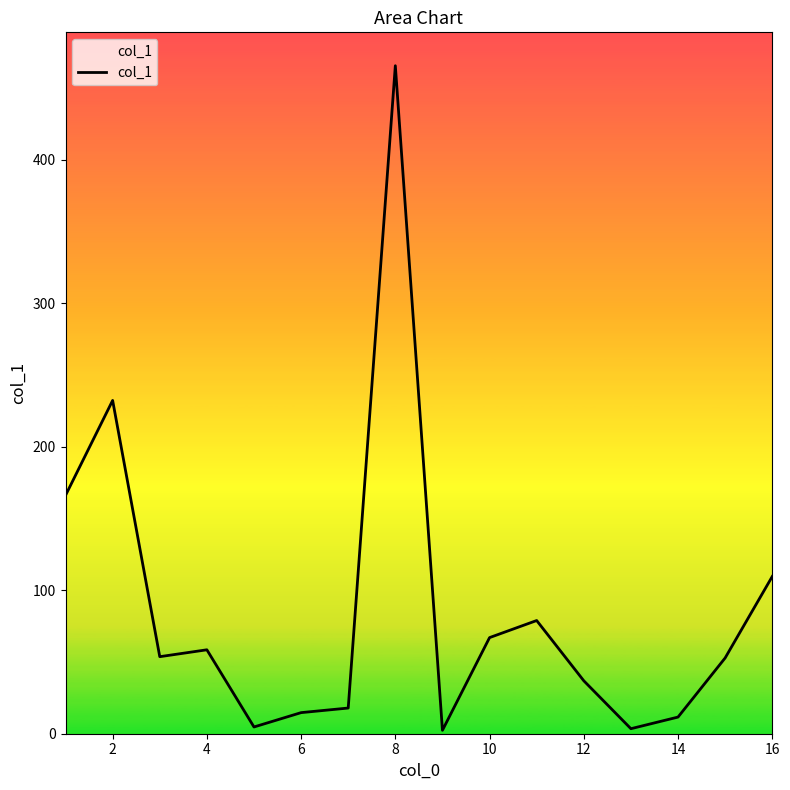

How many values are below 53?

8